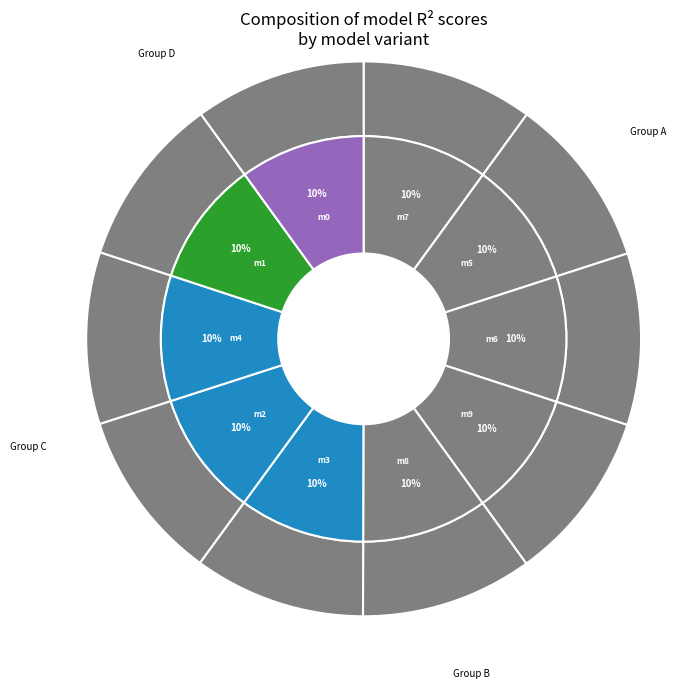

Combined, what portion of the pie is model_3_44_2 and model_3_44_6?

20.0%